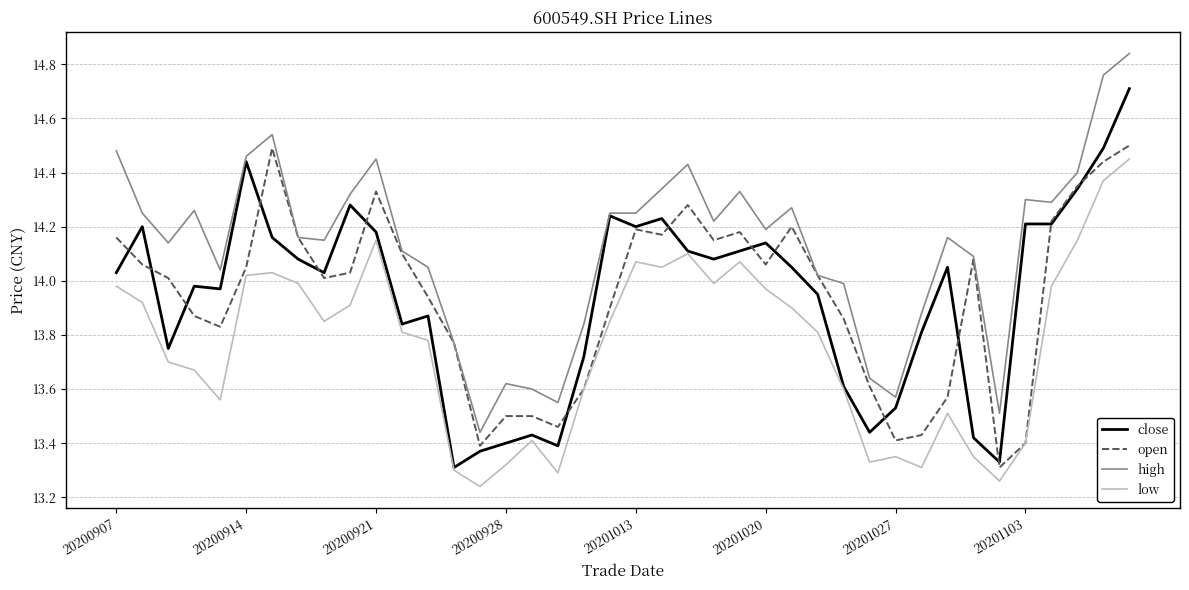

True or false: low and high cross at least once.

False